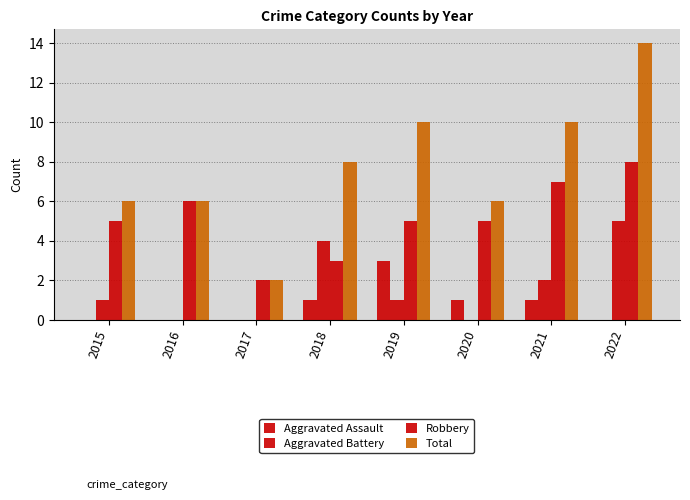

Read the Aggravated Battery value at 2019.

1